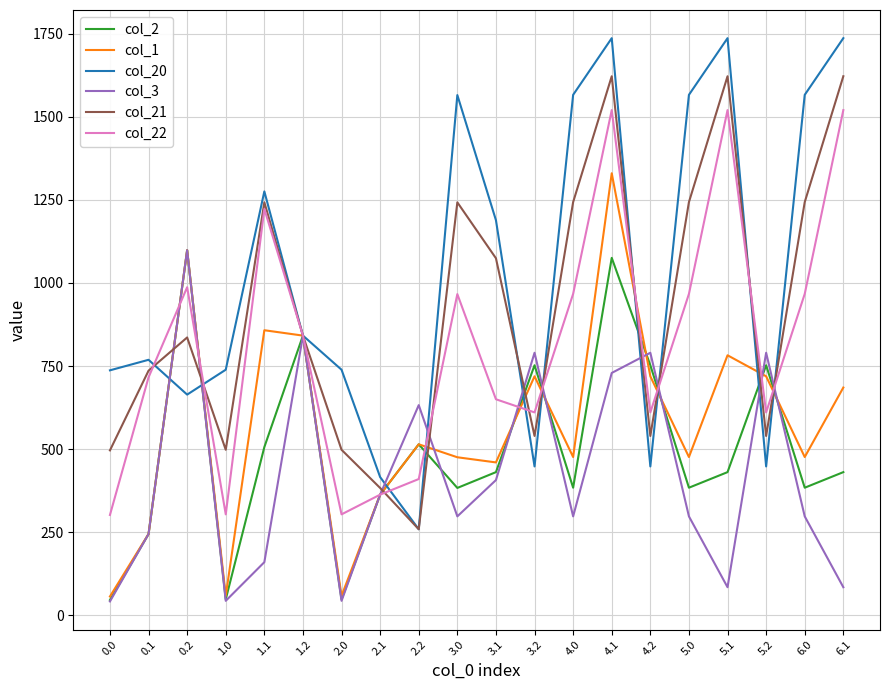

What position from the right is 2.2?

12